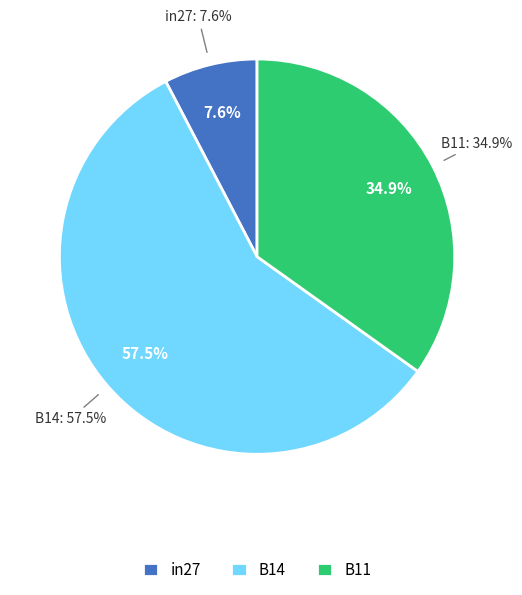

How many segments does this pie chart have?

3